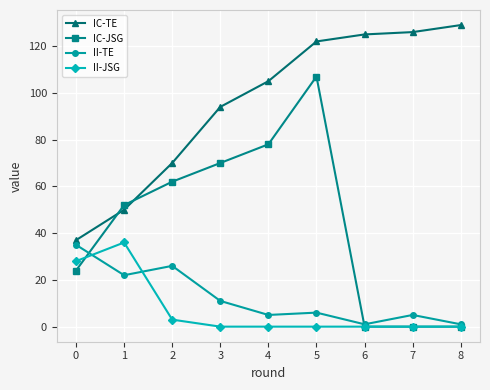

True or false: II-TE and II-JSG cross at least once.

True